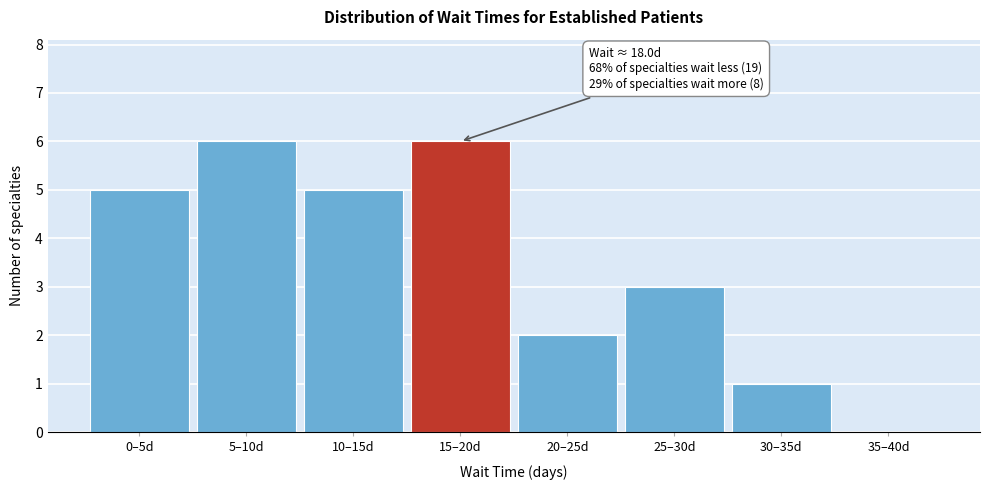

Reading right to left, transcribe all the data shown in this chart.

35–40d=0	30–35d=1	25–30d=3	20–25d=2	15–20d=6	10–15d=5	5–10d=6	0–5d=5